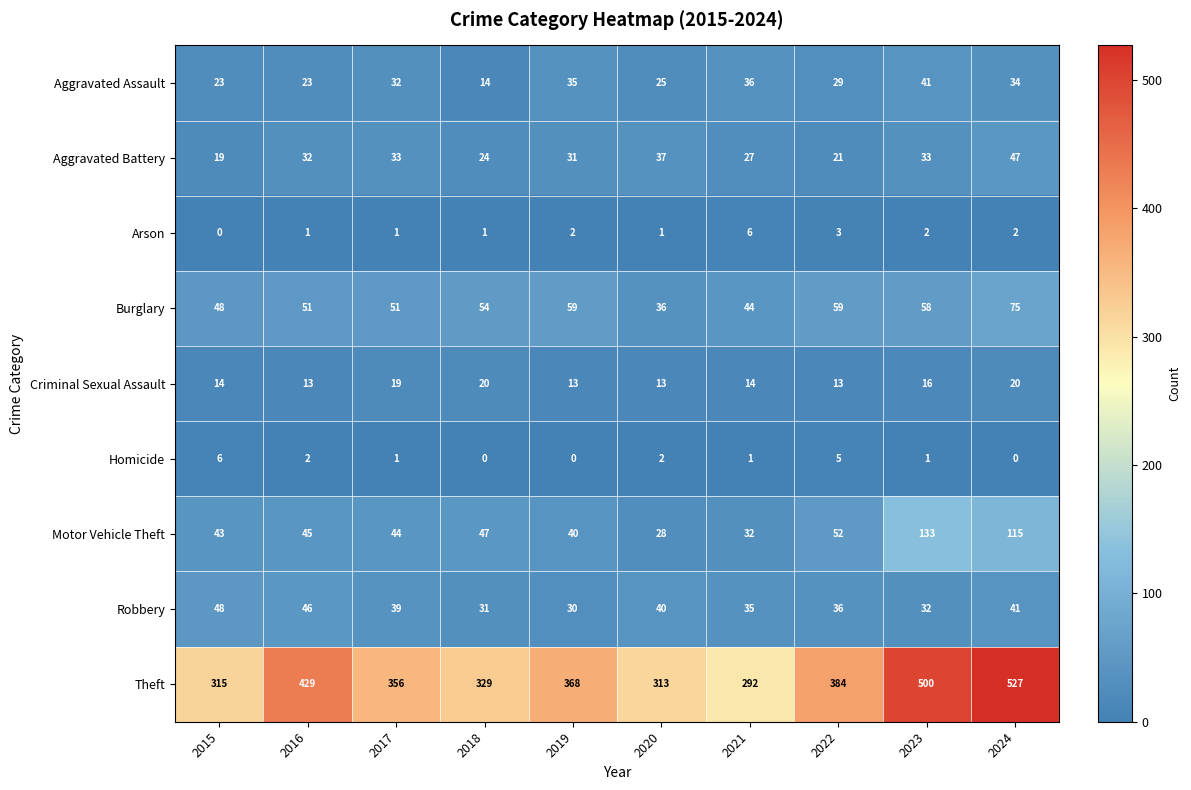

Which series has the largest range (max minus min)?

Theft